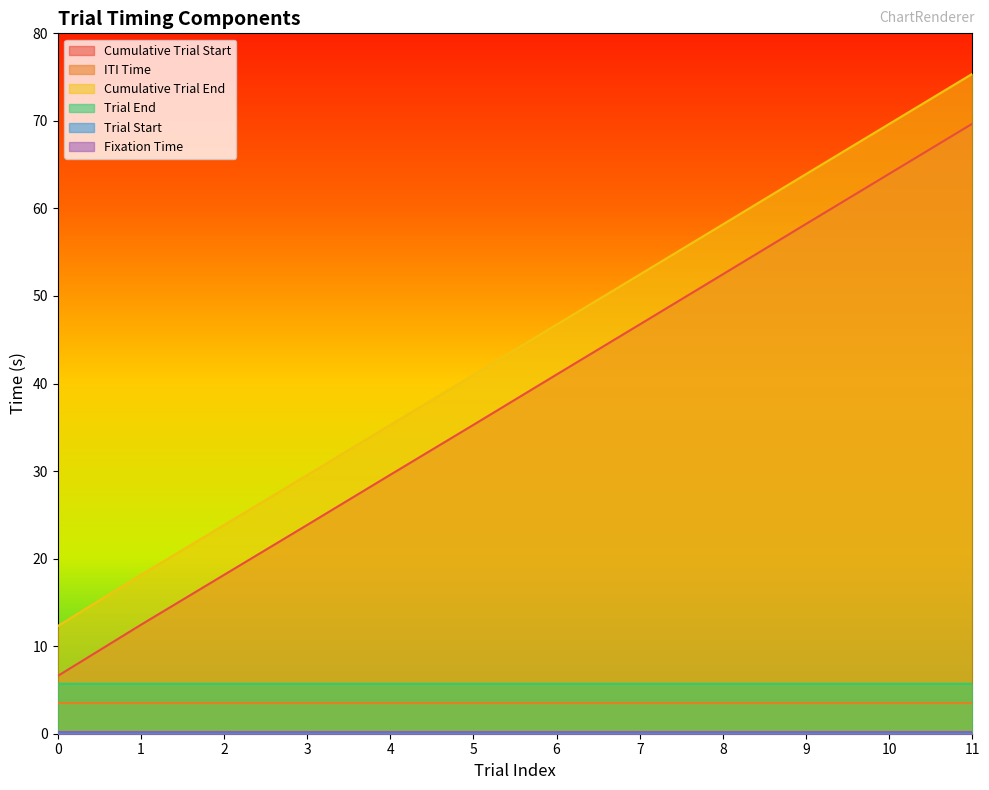

At which label does ITI Time reach its peak?

4